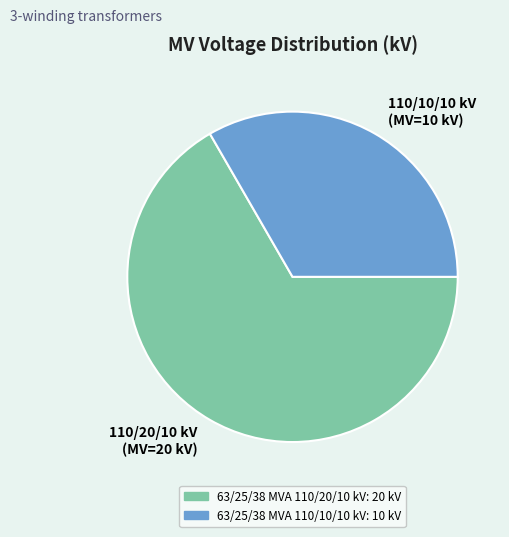

What is the ratio of the value at 63/25/38 MVA 110/20/10 kV to the value at 63/25/38 MVA 110/10/10 kV?

2.0